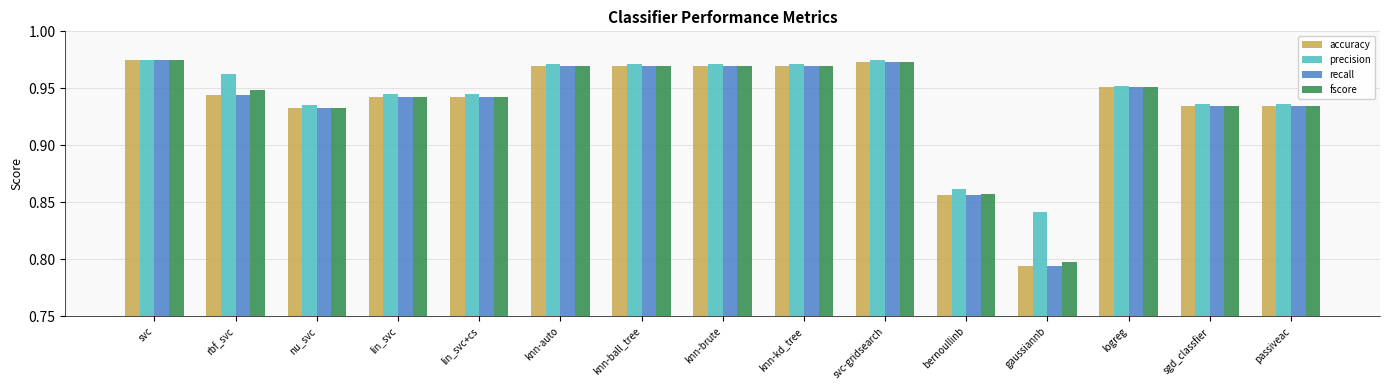

Is it true that accuracy equals 0.6 at nu_svc?

False